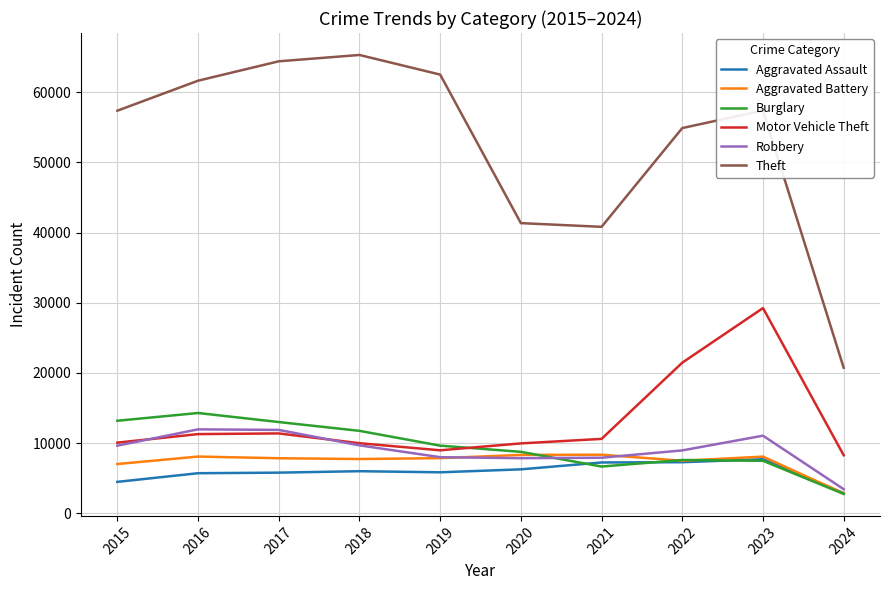

At which category is the sum across all series the highest?

2023